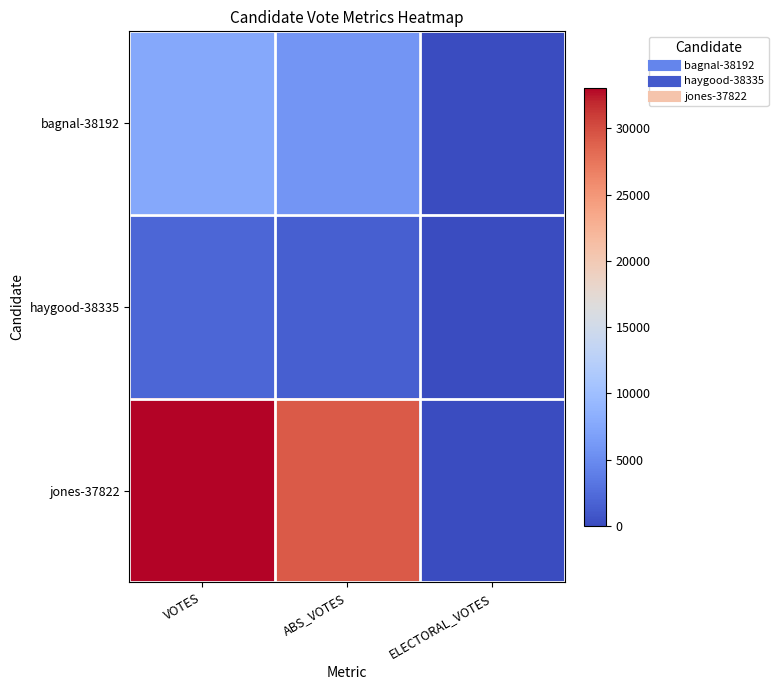

Reading left to right, transcribe all the data shown in this chart.

bagnal-38192: VOTES=7535	ABS_VOTES=5888	ELECTORAL_VOTES=0
haygood-38335: VOTES=1949	ABS_VOTES=1488	ELECTORAL_VOTES=0
jones-37822: VOTES=33058	ABS_VOTES=29246	ELECTORAL_VOTES=0